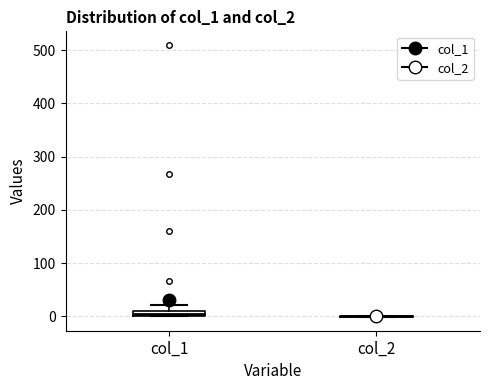

Where does the upper whisker of the box for col_1 end on the y-axis? The values are not printed on the chart, so give them approximately, as read against the axis.

20